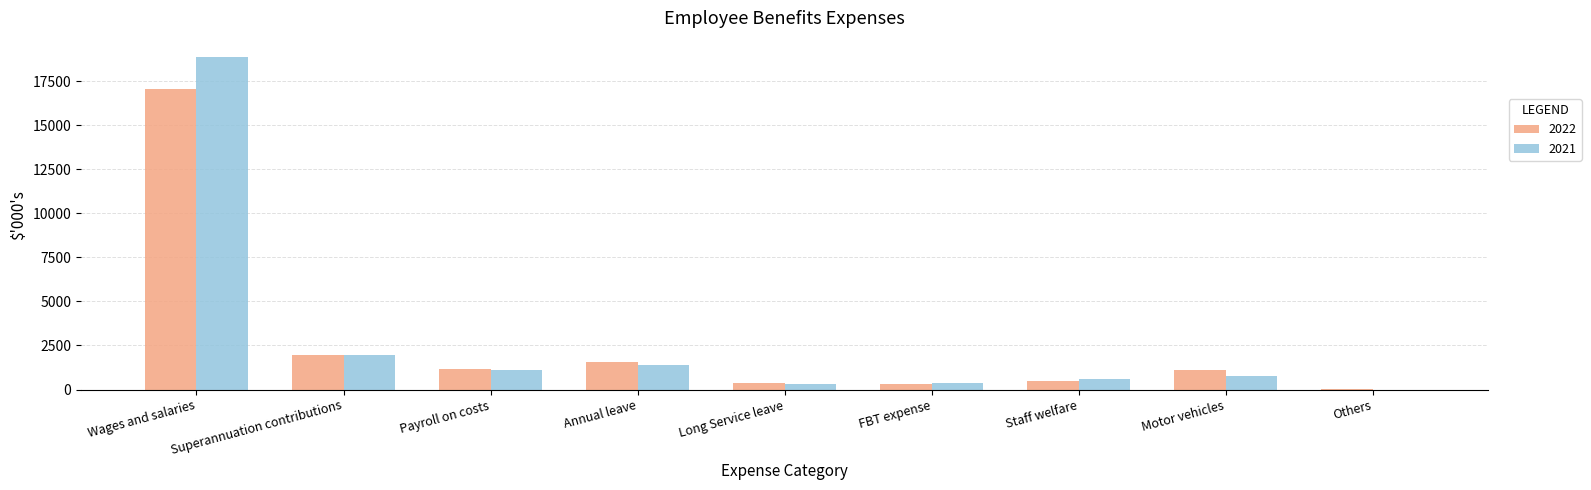

What is the greatest value displayed?

18855